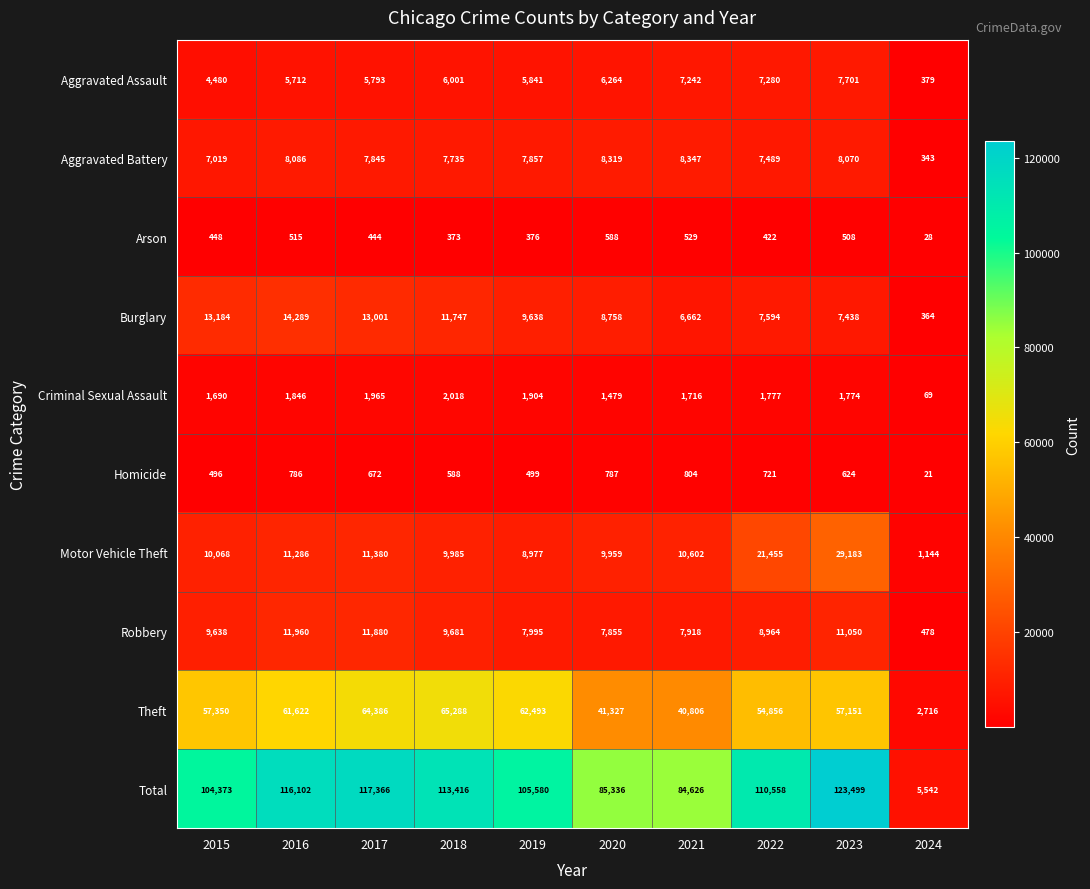

What is the greatest value displayed?

123499